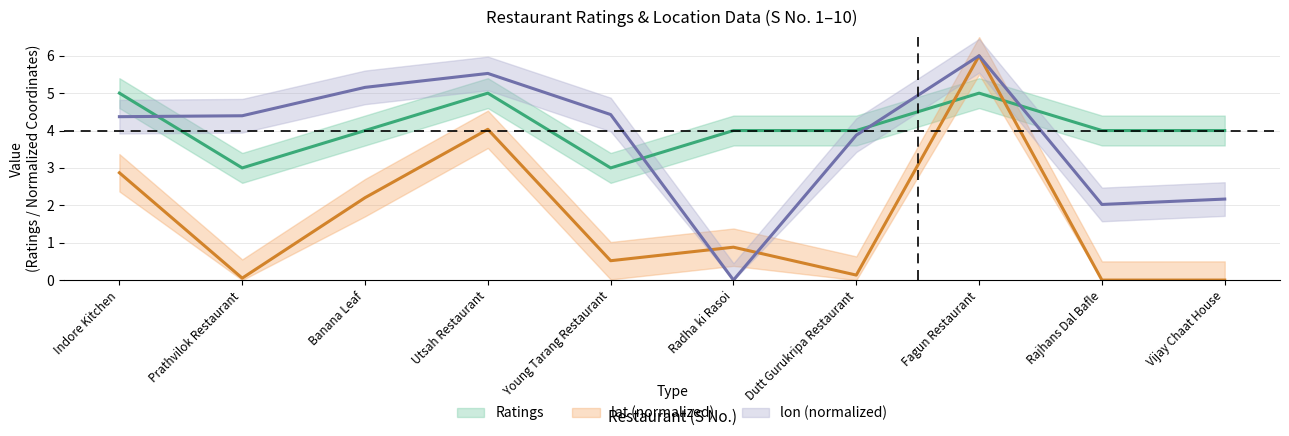

What is the total value across all series at Rajhans Dal Bafle?

6.0